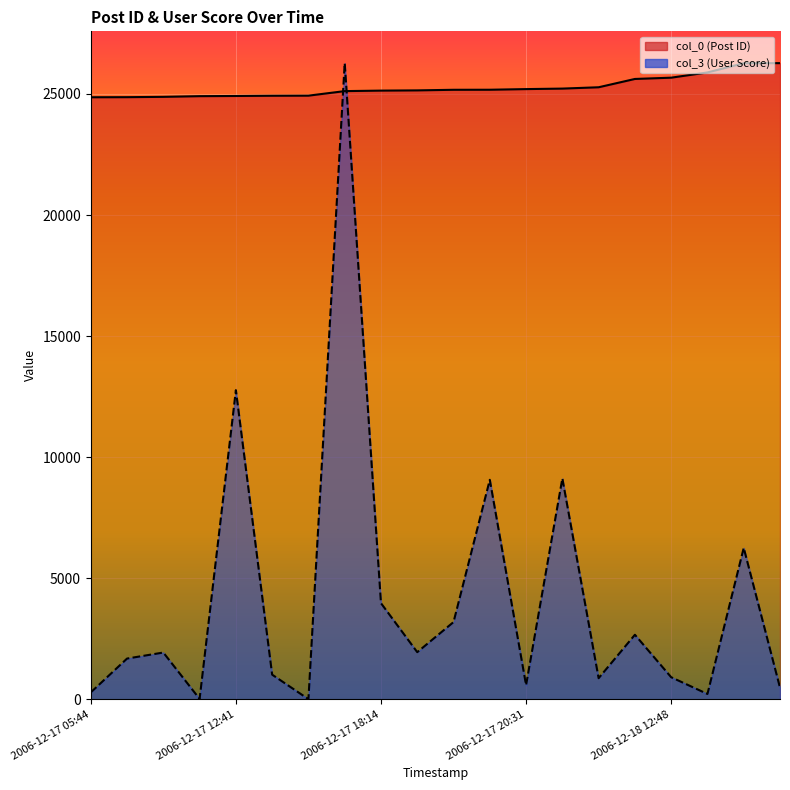

At which category does col_3 reach its first local valley?

2006-12-17 12:23